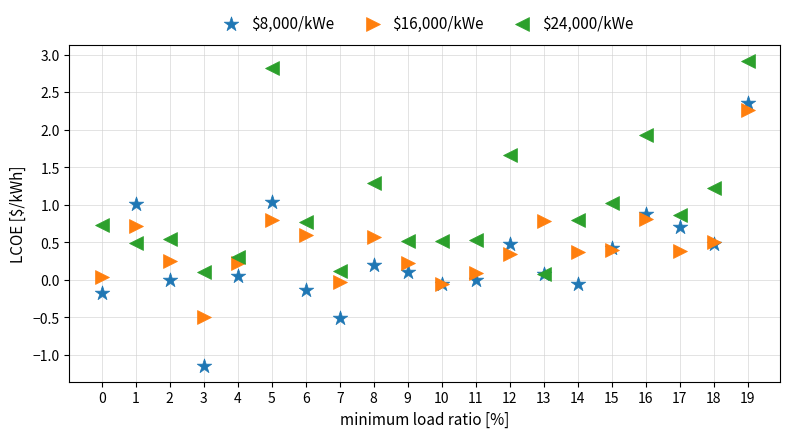

Which series contains the lowest Y value?

$8,000/kWe